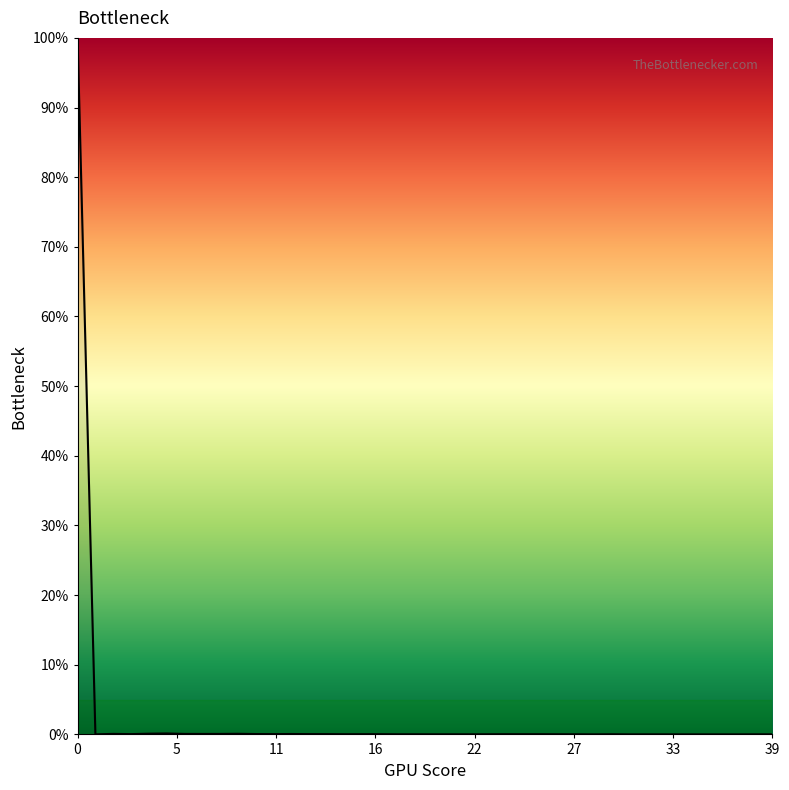

Is this an area chart (filled region under the line)?

No